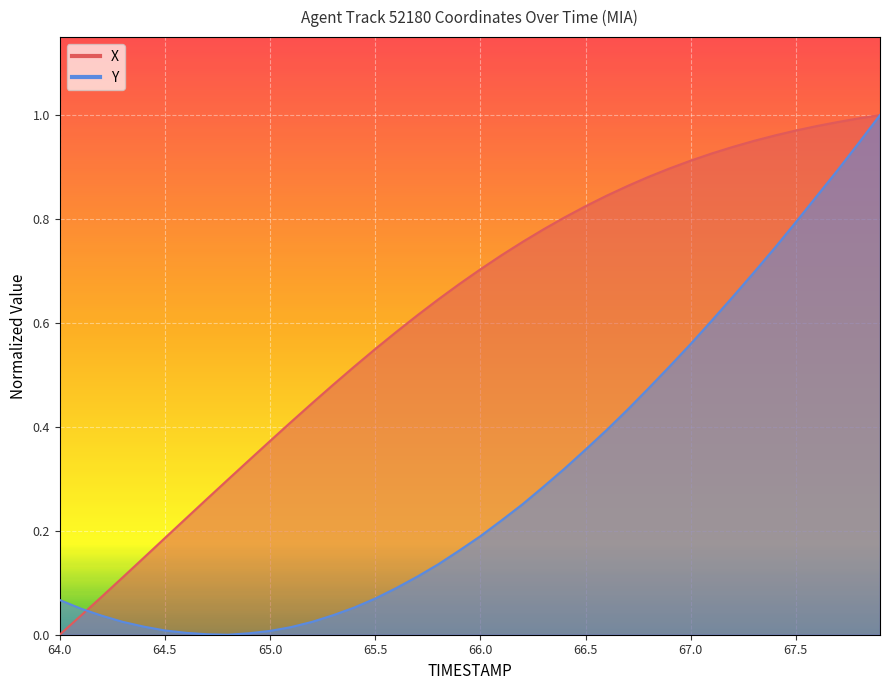

What is the sum of all X values?

24.7